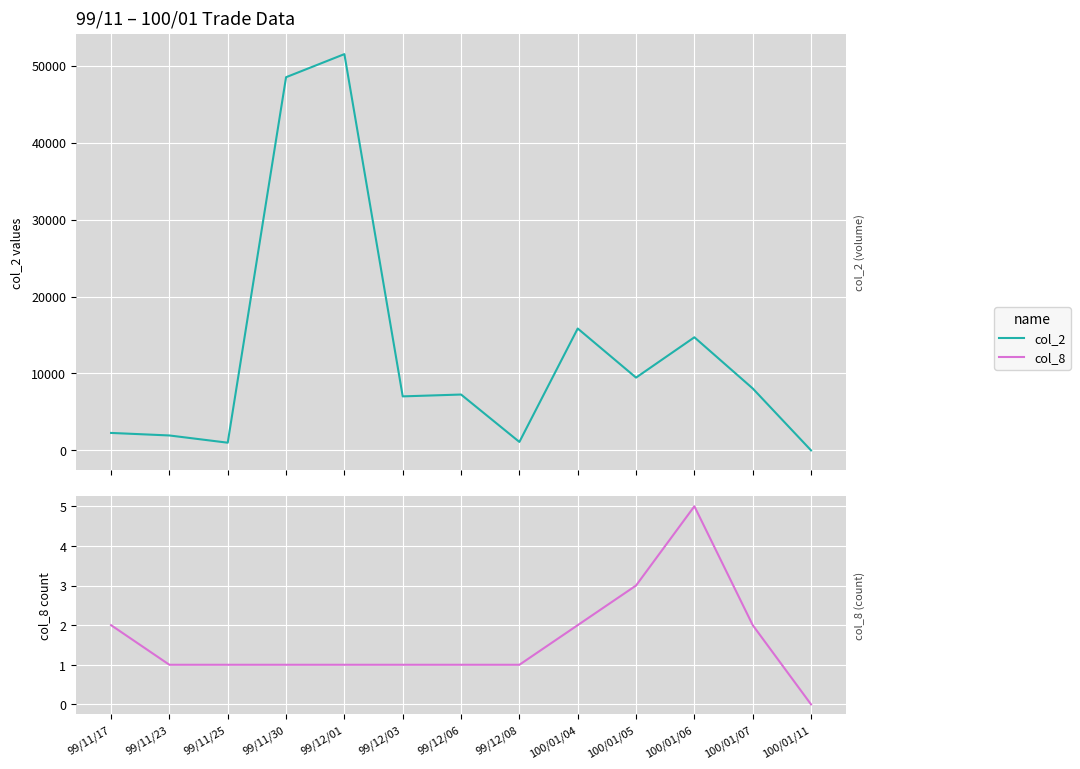

Count the number of data series in this chart.

2